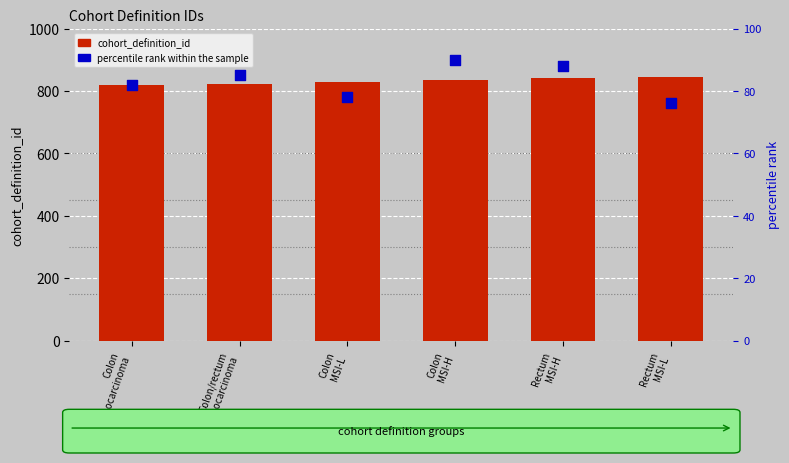

Which series has the widest spread of Y values?

cohort_definition_id